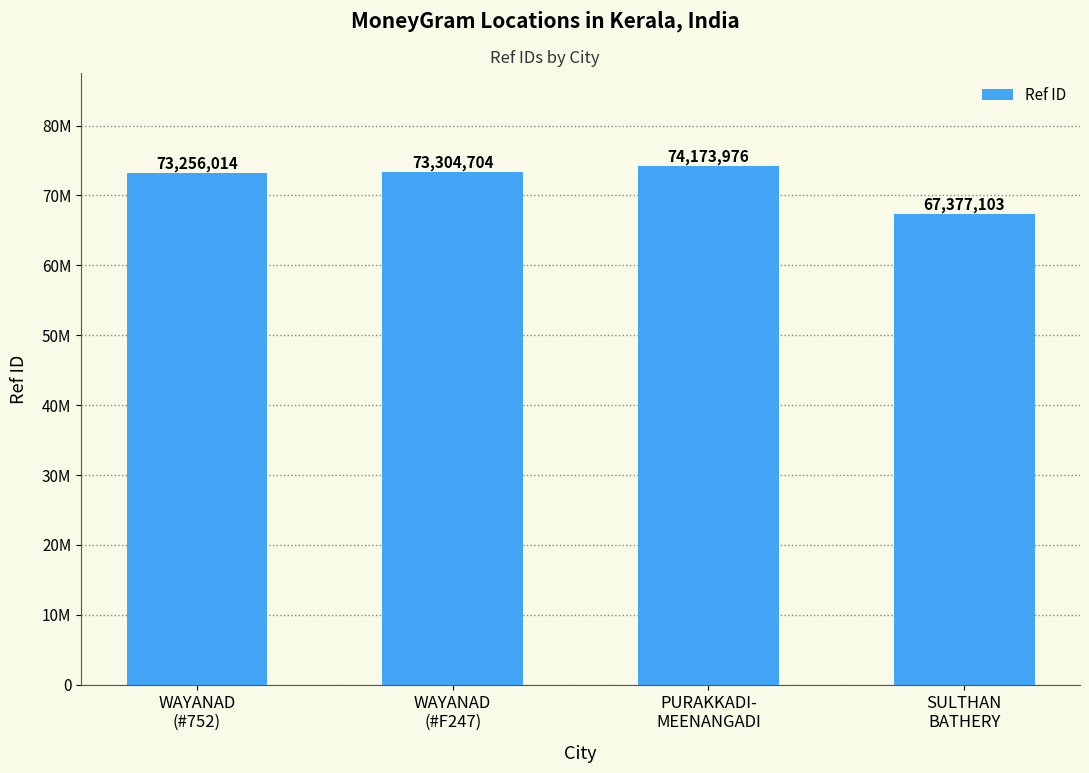

Which has a higher value, PURAKKADI-
MEENANGADI or SULTHAN
BATHERY?

PURAKKADI-
MEENANGADI